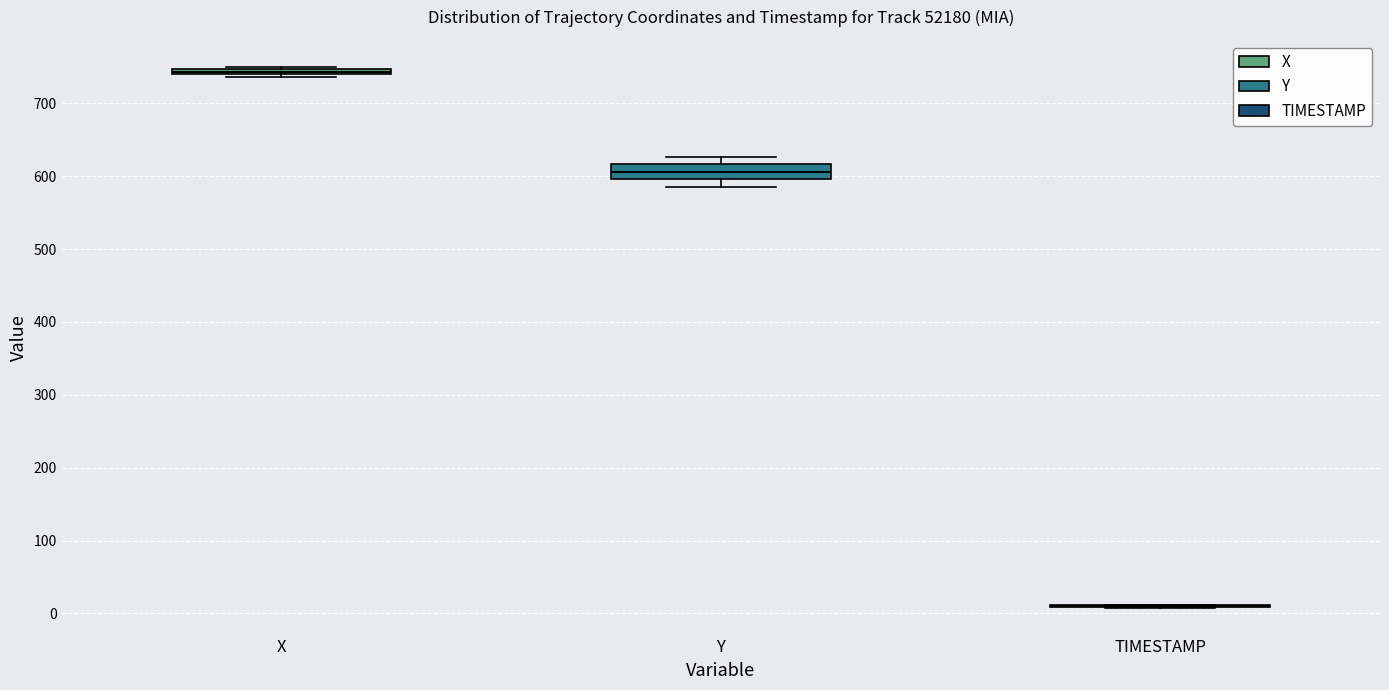

Where is the lower edge of the box for Y on the y-axis? The values are not printed on the chart, so give them approximately, as read against the axis.

600